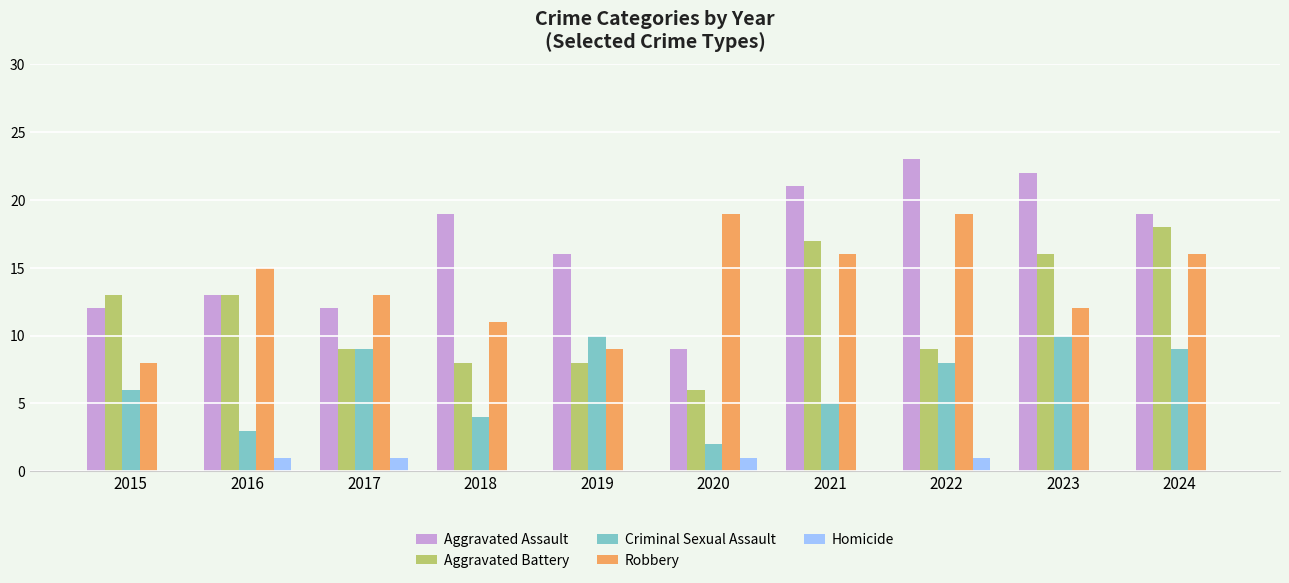

Is the value of Homicide at 2018 greater than the value of Aggravated Battery at 2017?

No